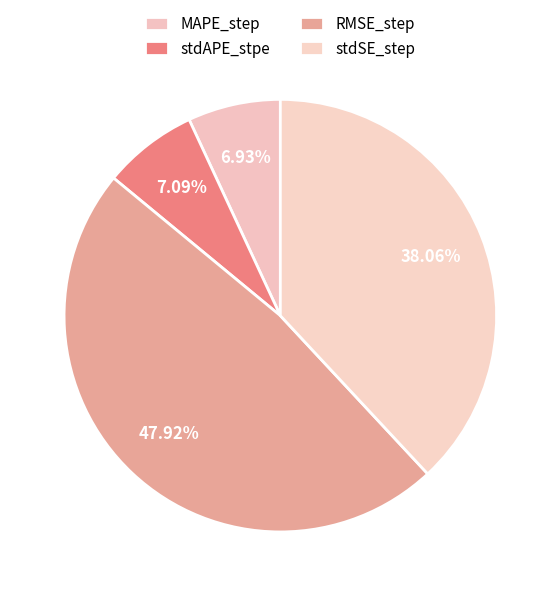

Rank the categories by value from lowest to highest.

MAPE_step, stdAPE_stpe, stdSE_step, RMSE_step